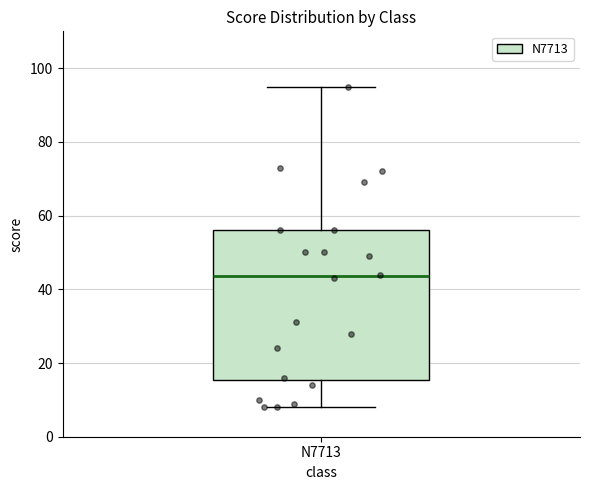

Transcribe this box plot: give where the median line is, the range the box spans, and where the two whiskers end, as read against the y-axis. The values are not printed on the chart, so give them approximately, as read against the axis.

median 44, box 16 to 56, whiskers 8 to 96